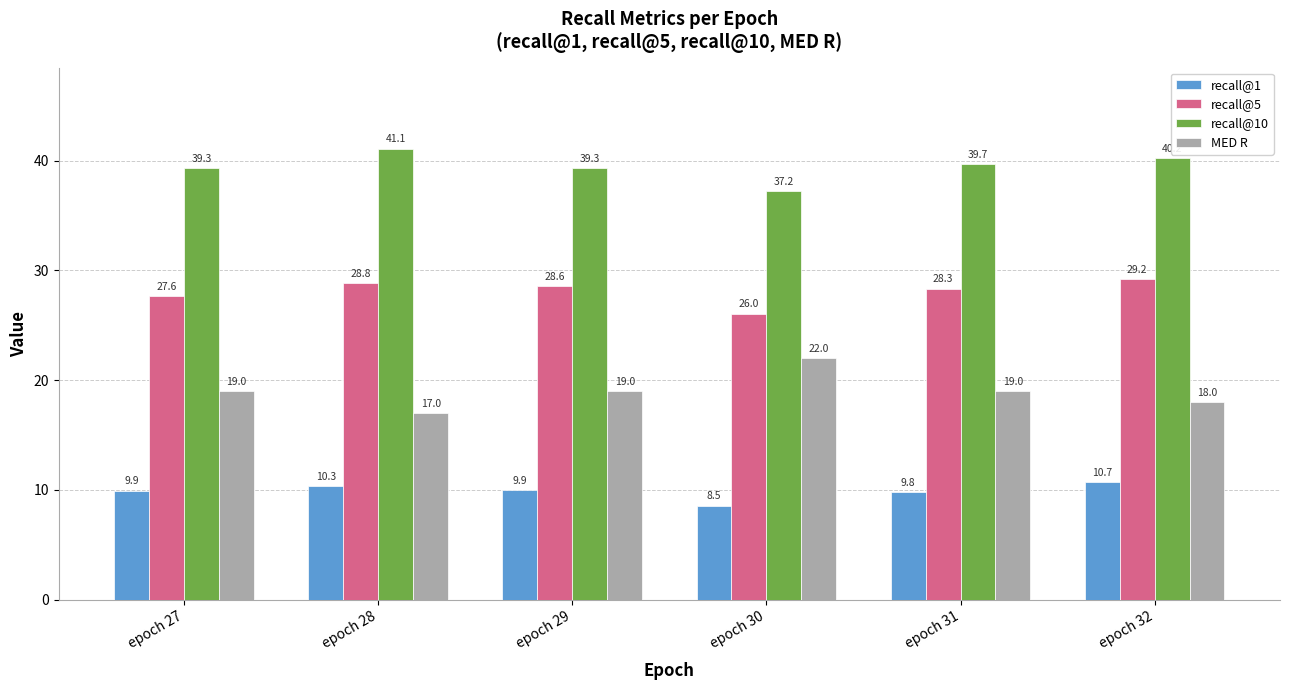

Which series has the largest range (max minus min)?

MED R